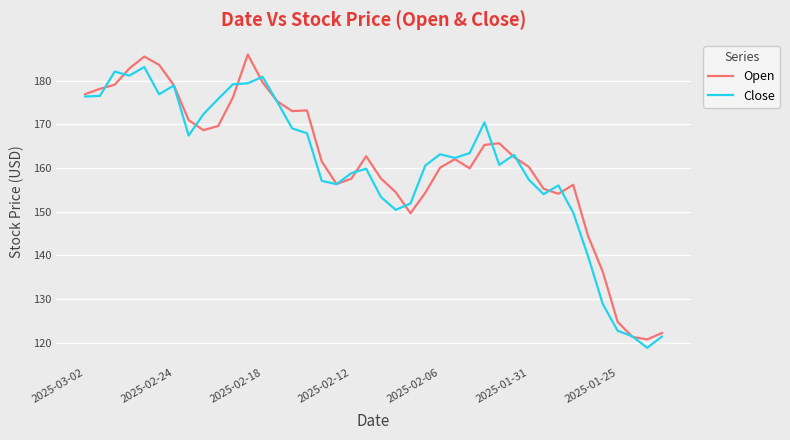

Which series has the widest spread of values?

Open